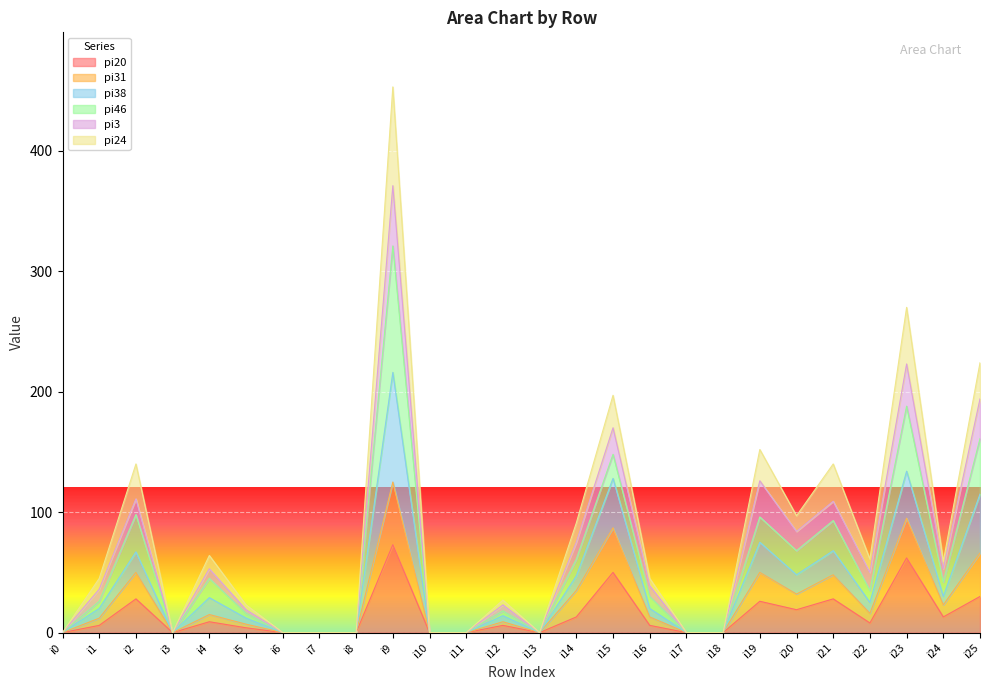

Which series has the widest spread of values?

pi24